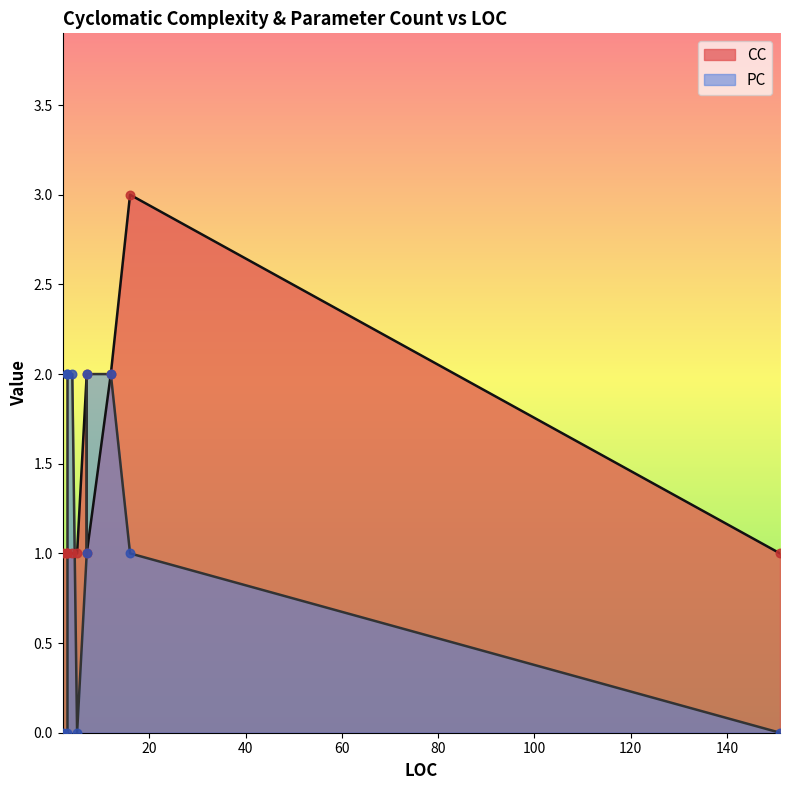

Which series reaches the minimum Y coordinate?

PC